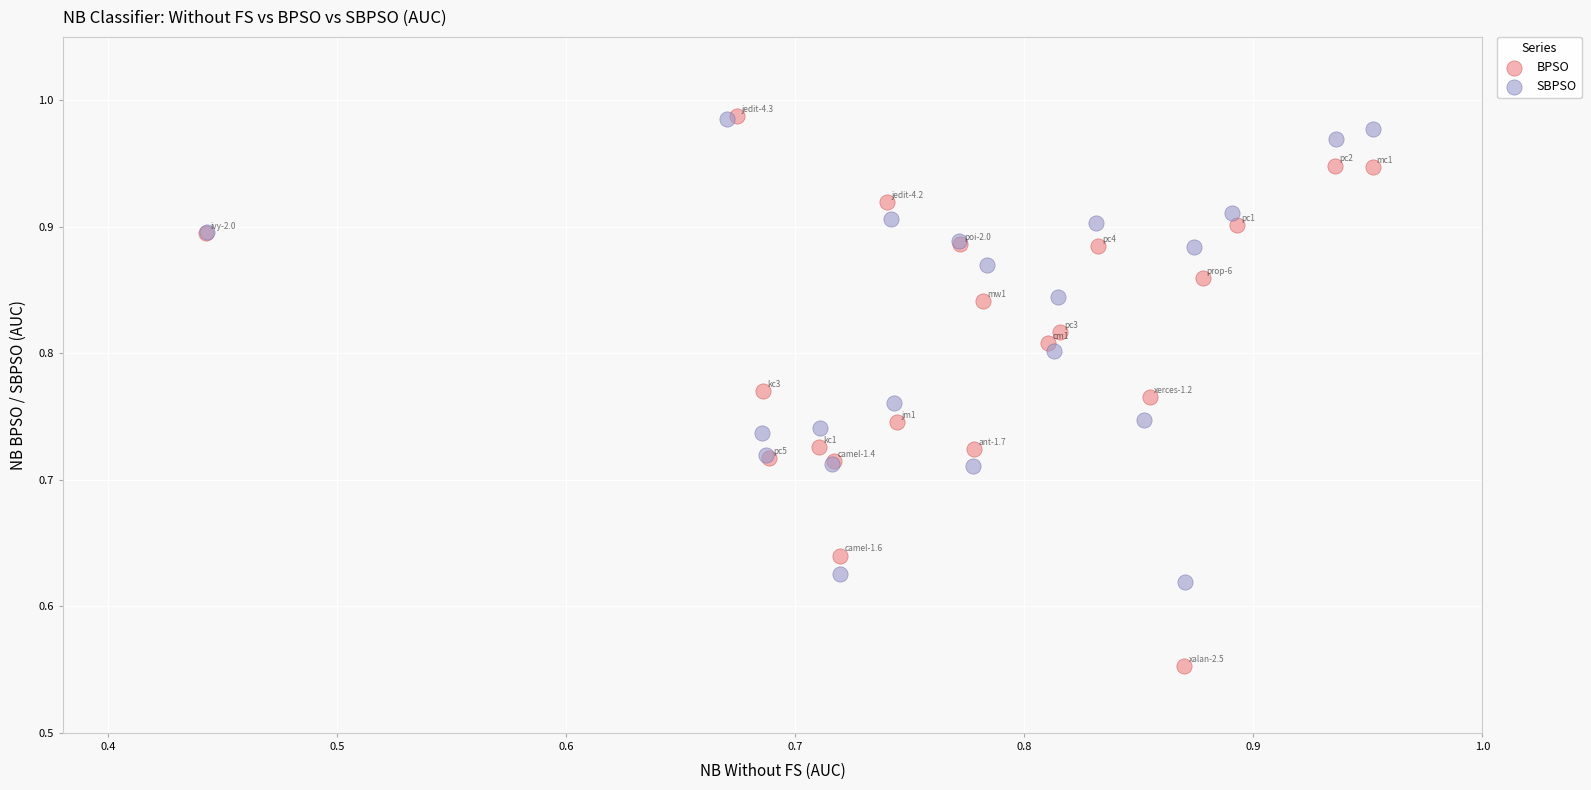

Which series reaches the minimum Y coordinate?

BPSO